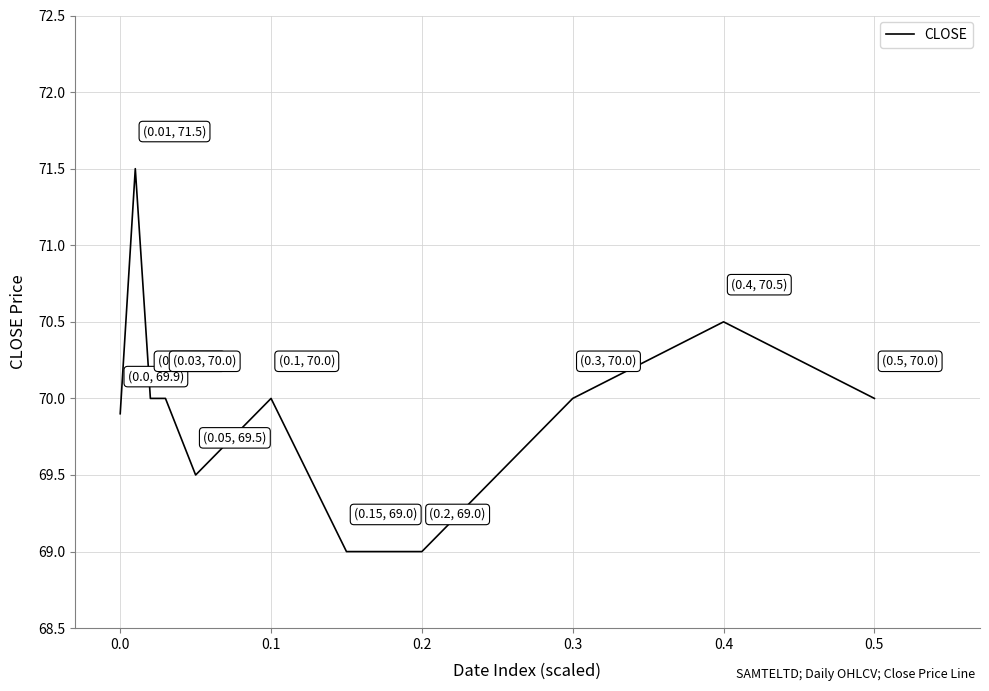

What is the difference between the maximum and minimum values?

2.5